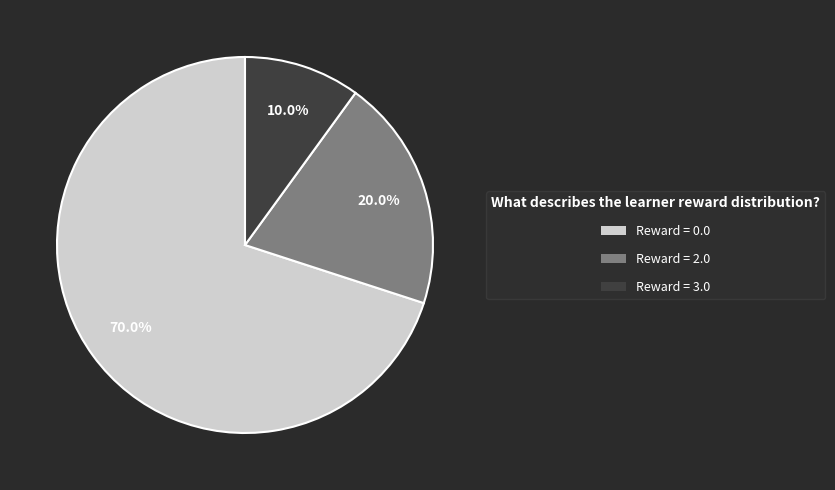

What is the smallest slice in the pie chart?

Reward = 3.0